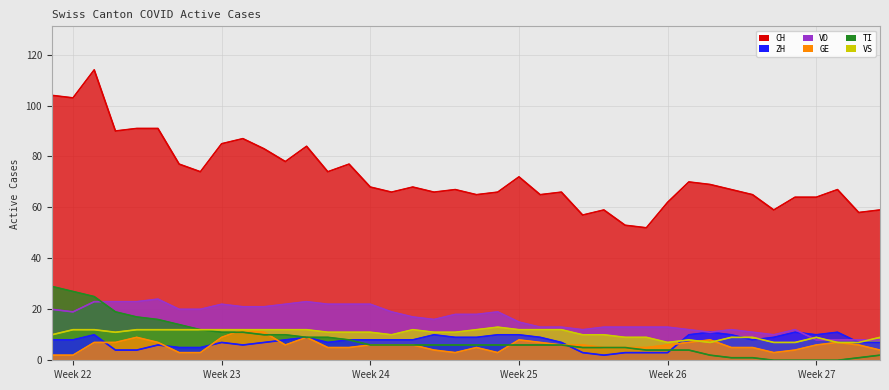

Which category has the highest value across all series?

2020-06-02